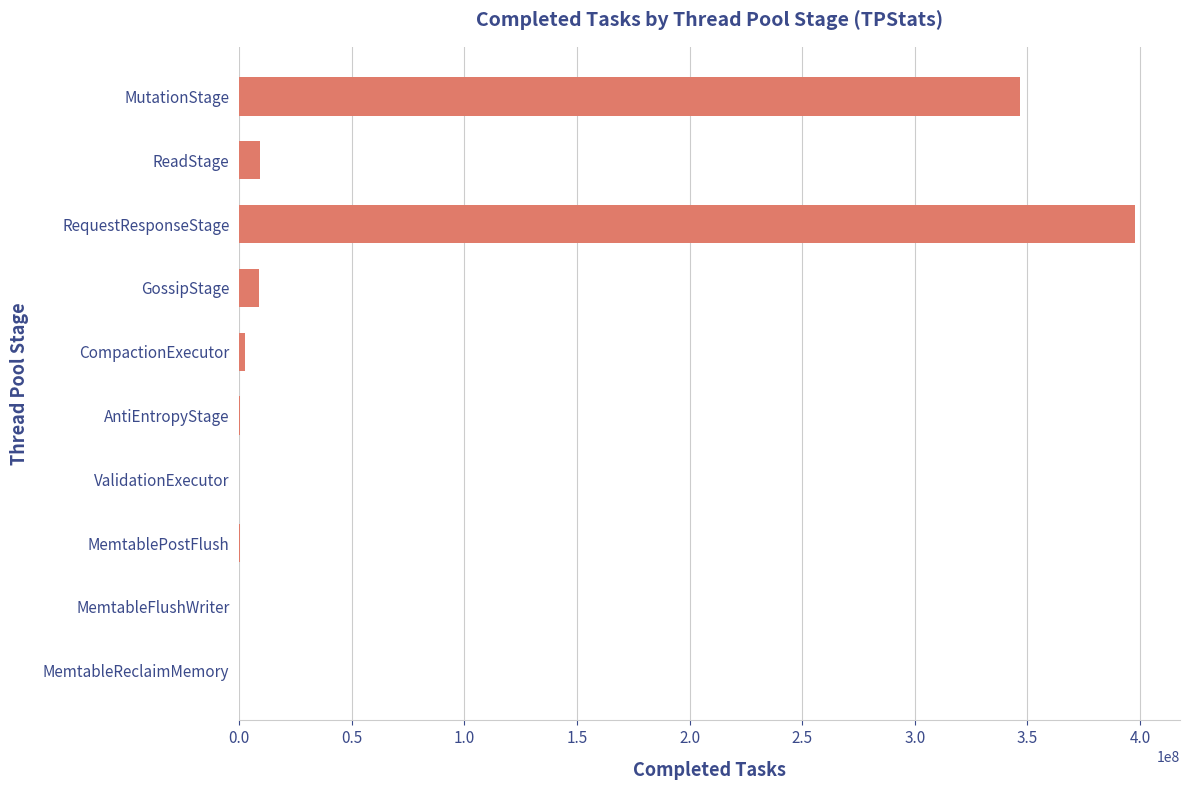

At which label is the value closest to 198971005?

MutationStage